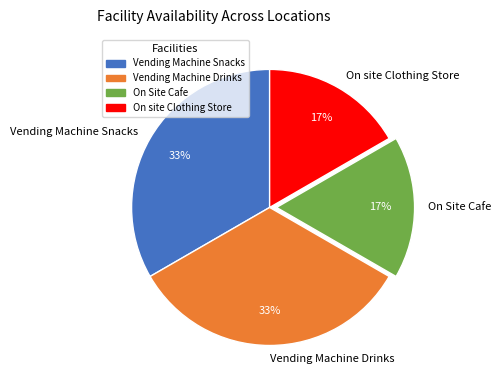

Count the number of slices in the pie.

4